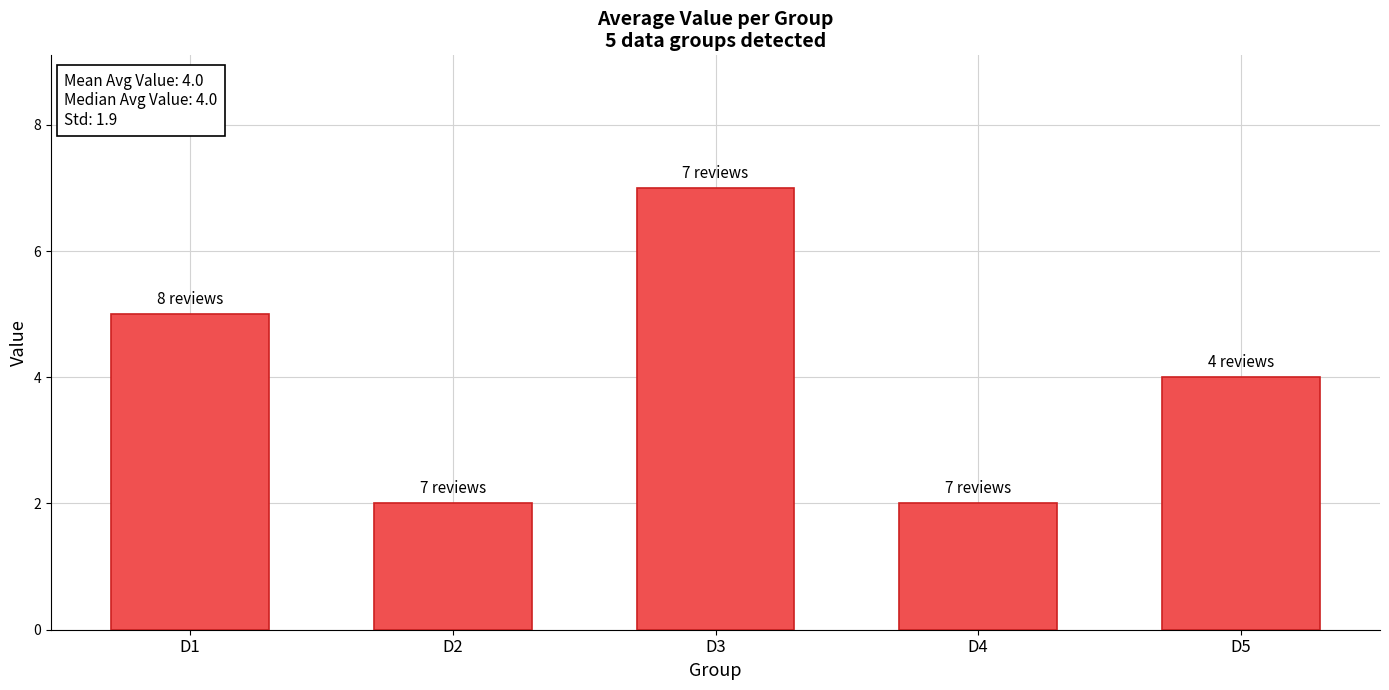

What is the value of the 2nd bar from the left?

2